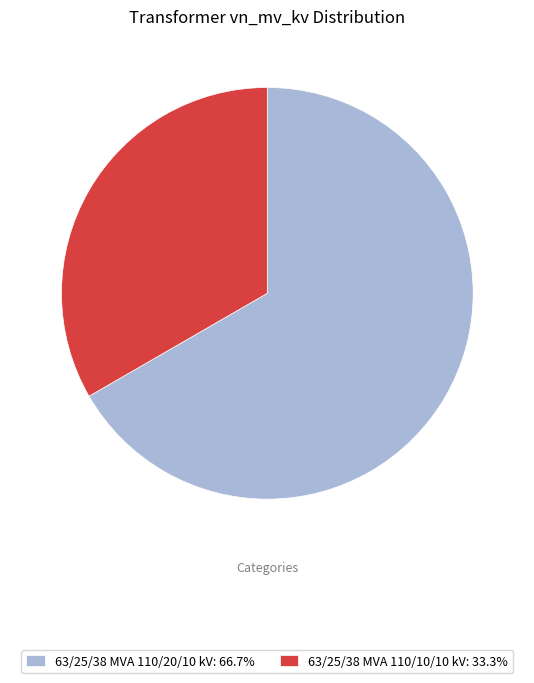

Approximately how many times larger is the value at 63/25/38 MVA 110/10/10 kV: 33.3% compared to 63/25/38 MVA 110/20/10 kV: 66.7%?

0.5